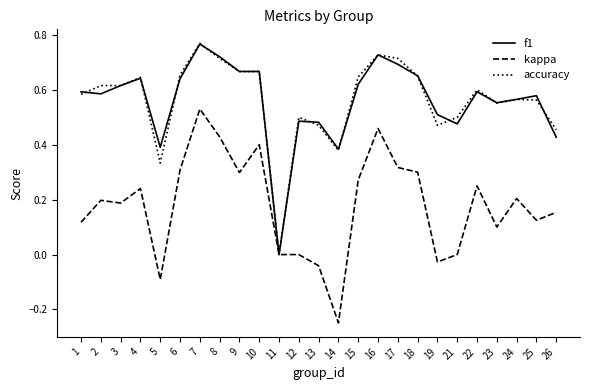

Is the value of f1 at 22 greater than the value of accuracy at 6?

No